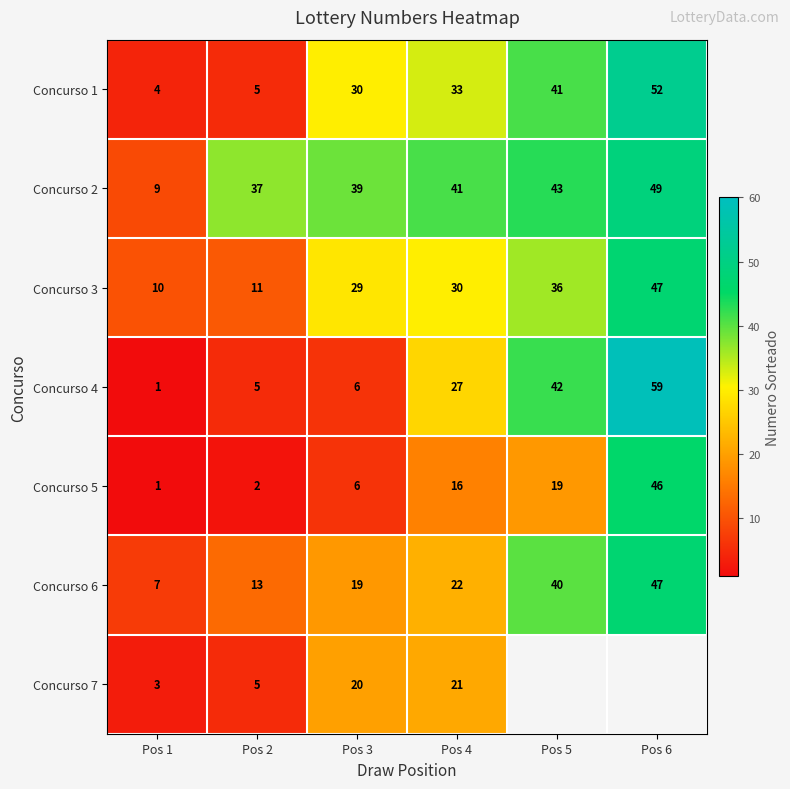

Rank the categories by Concurso 6 value from highest to lowest.

Pos 6, Pos 5, Pos 4, Pos 3, Pos 2, Pos 1